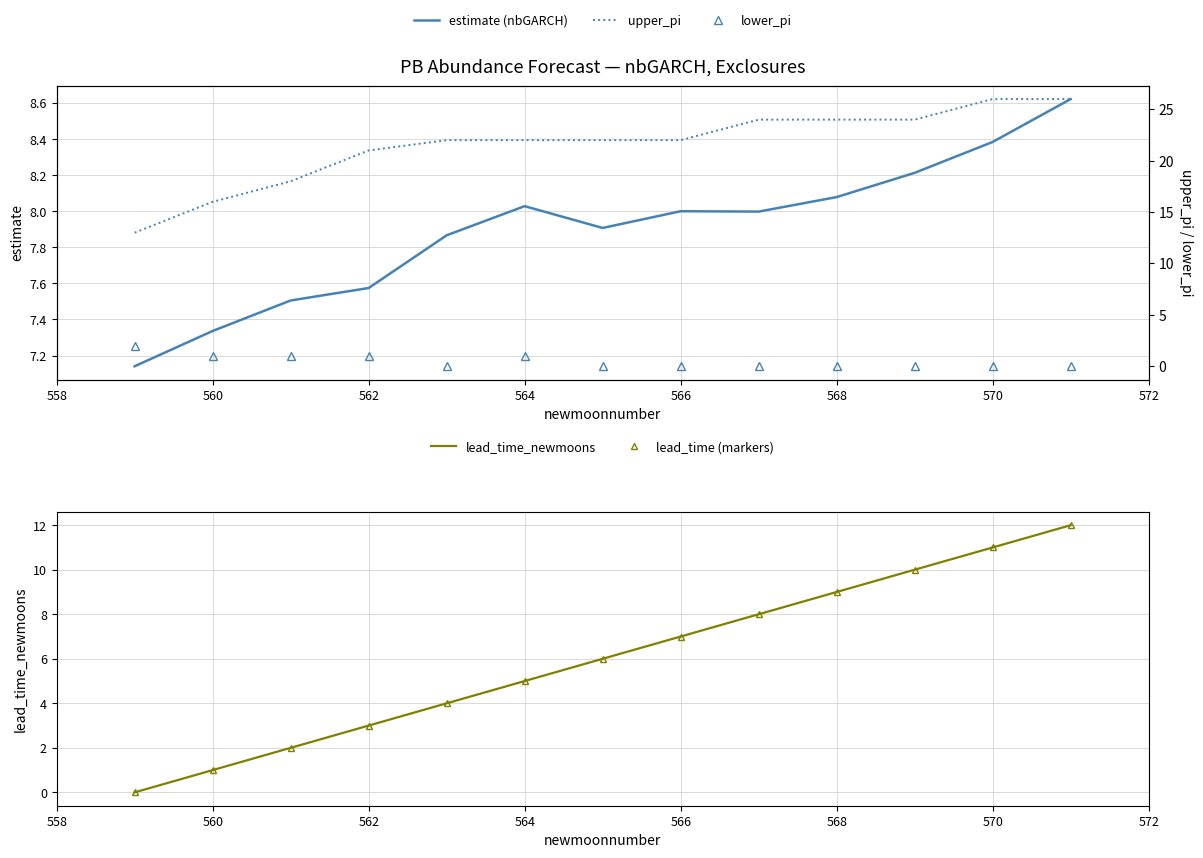

Reading left to right, list all the values displayed in this chart.

estimate (nbGARCH): 7.1	7.3	7.5	7.6	7.9	8.0	7.9	8.0	8.0	8.1	8.2	8.4	8.6
upper_pi: 13.0	16.0	18.0	21.0	22.0	22.0	22.0	22.0	24.0	24.0	24.0	26.0	26.0
lower_pi: 2.0	1.0	1.0	1.0	0.0	1.0	0.0	0.0	0.0	0.0	0.0	0.0	0.0
lead_time_newmoons: 0.0	1.0	2.0	3.0	4.0	5.0	6.0	7.0	8.0	9.0	10.0	11.0	12.0
lead_time (markers): 0.0	1.0	2.0	3.0	4.0	5.0	6.0	7.0	8.0	9.0	10.0	11.0	12.0